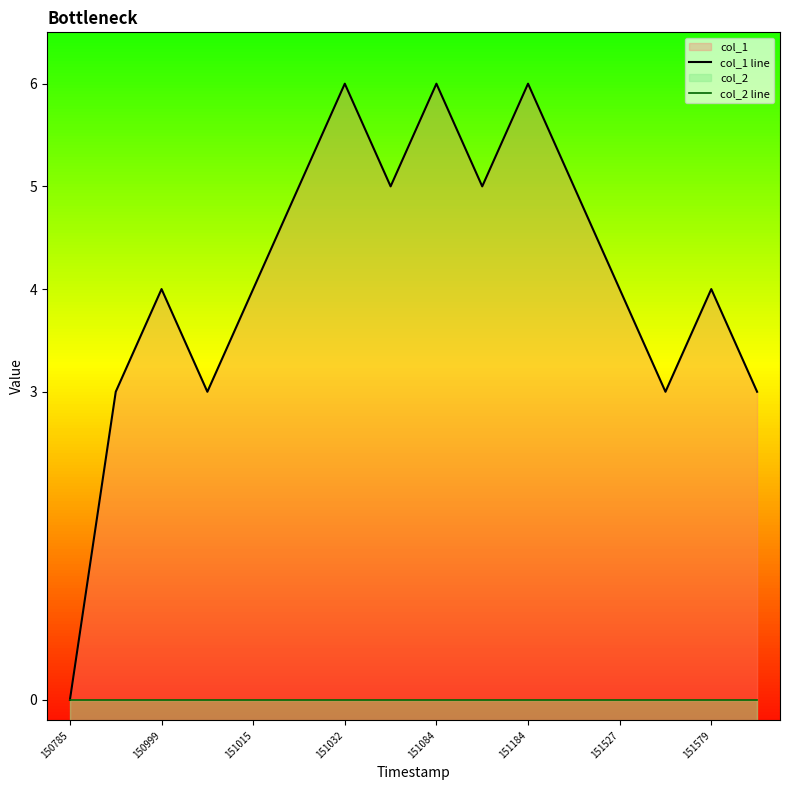

True or false: col_1 line and col_2 line intersect in this chart.

False